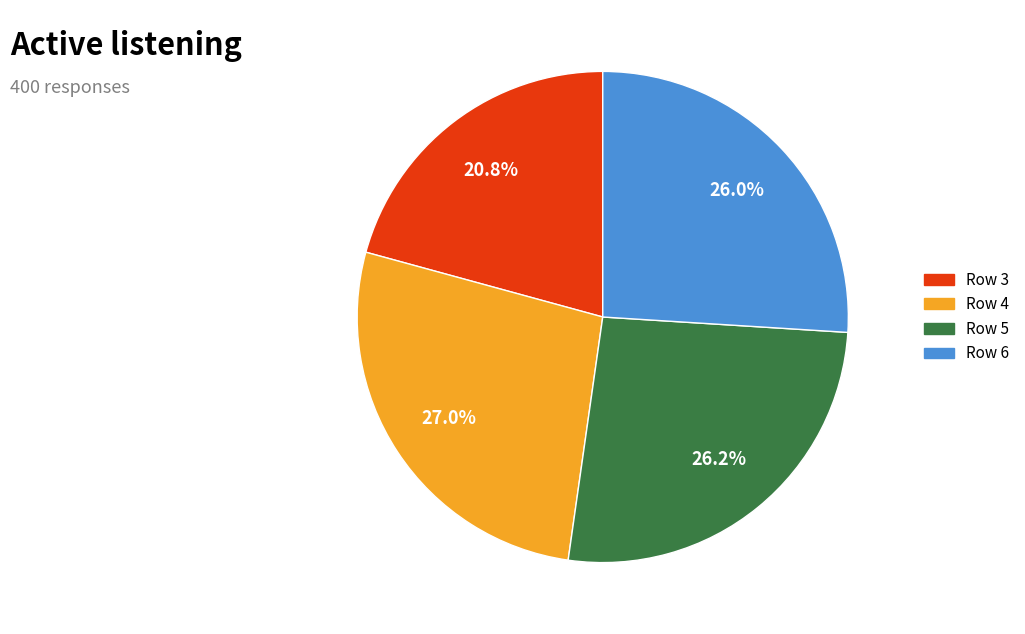

Count the number of slices in the pie.

4